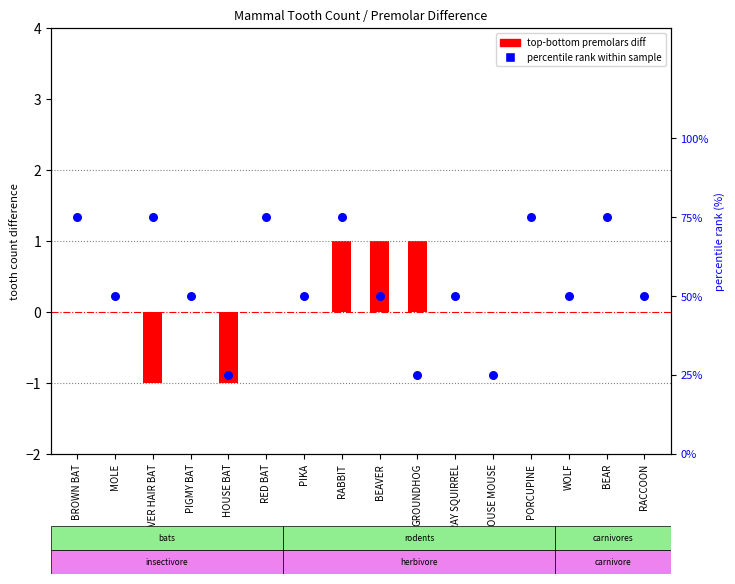

What is the change in value from HOUSE MOUSE to WOLF?

+25